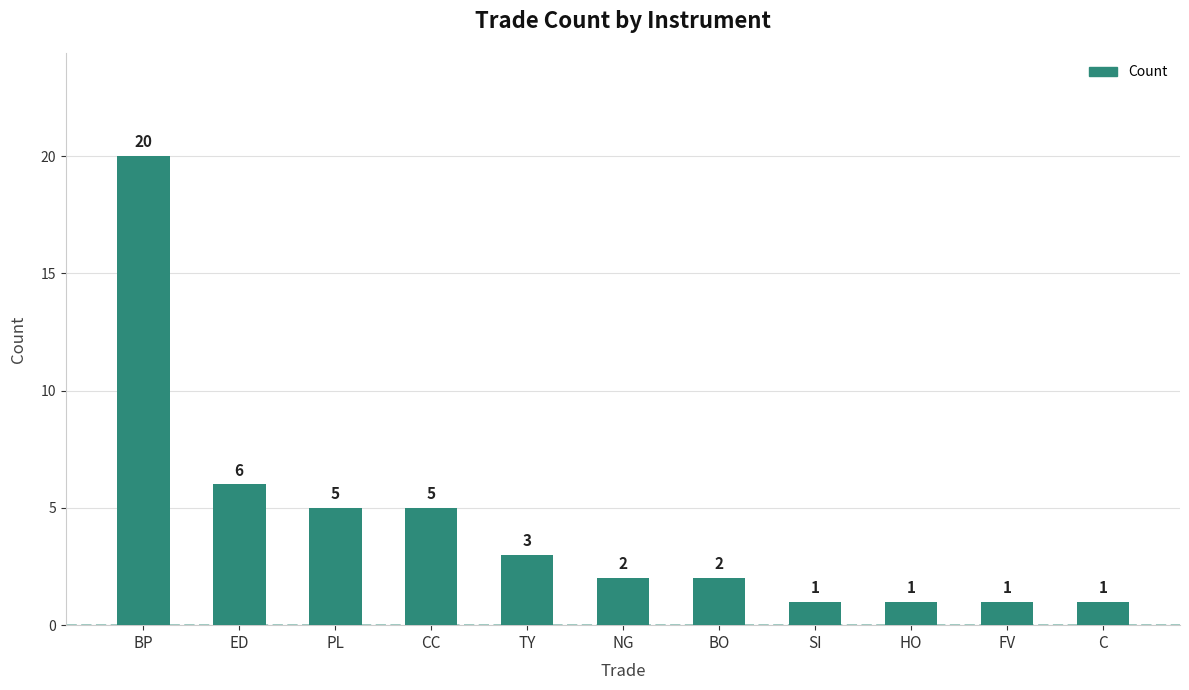

Reading right to left, list all the values displayed in this chart.

C=1	FV=1	HO=1	SI=1	BO=2	NG=2	TY=3	CC=5	PL=5	ED=6	BP=20